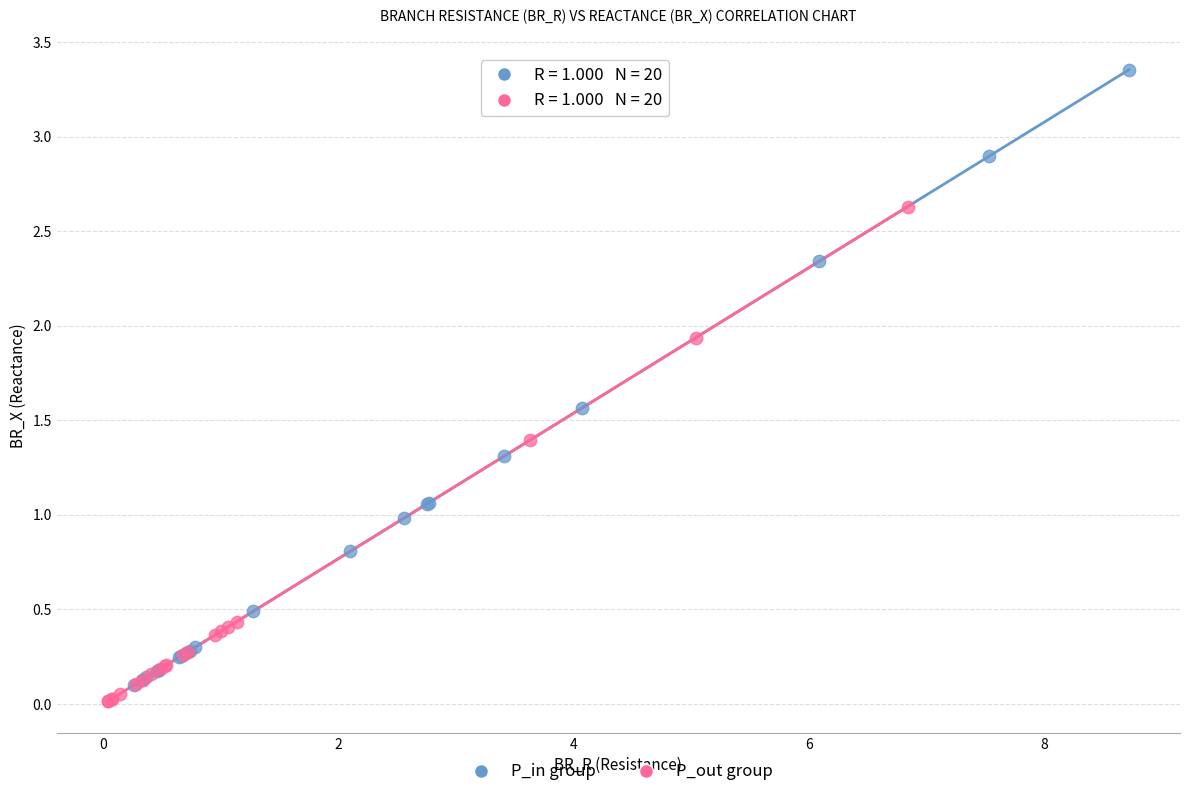

Which series has the largest Y range (max minus min)?

P_in group